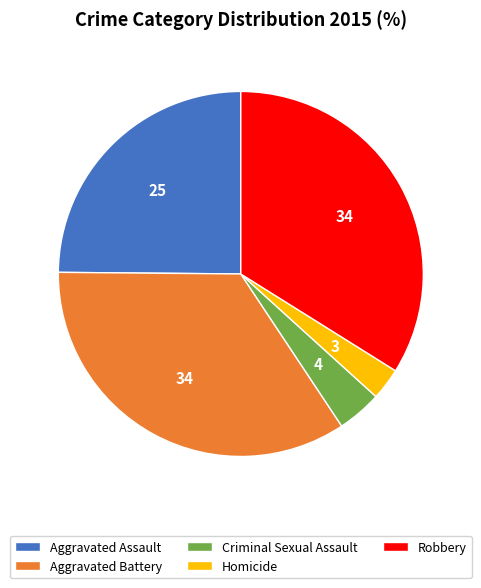

Between Robbery and Criminal Sexual Assault, which is larger?

Robbery